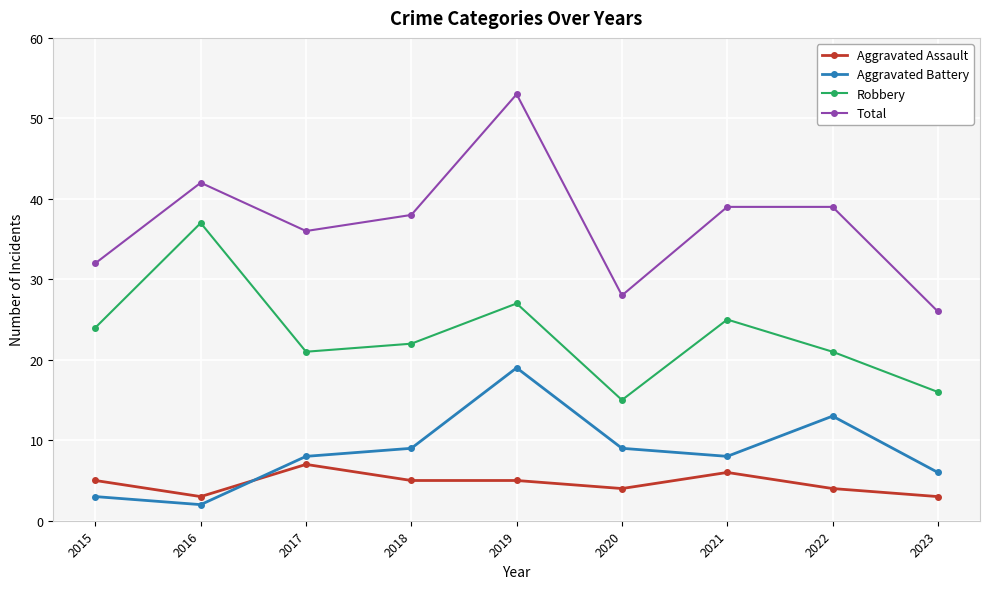

At how many categories does at least one series exceed 37?

5